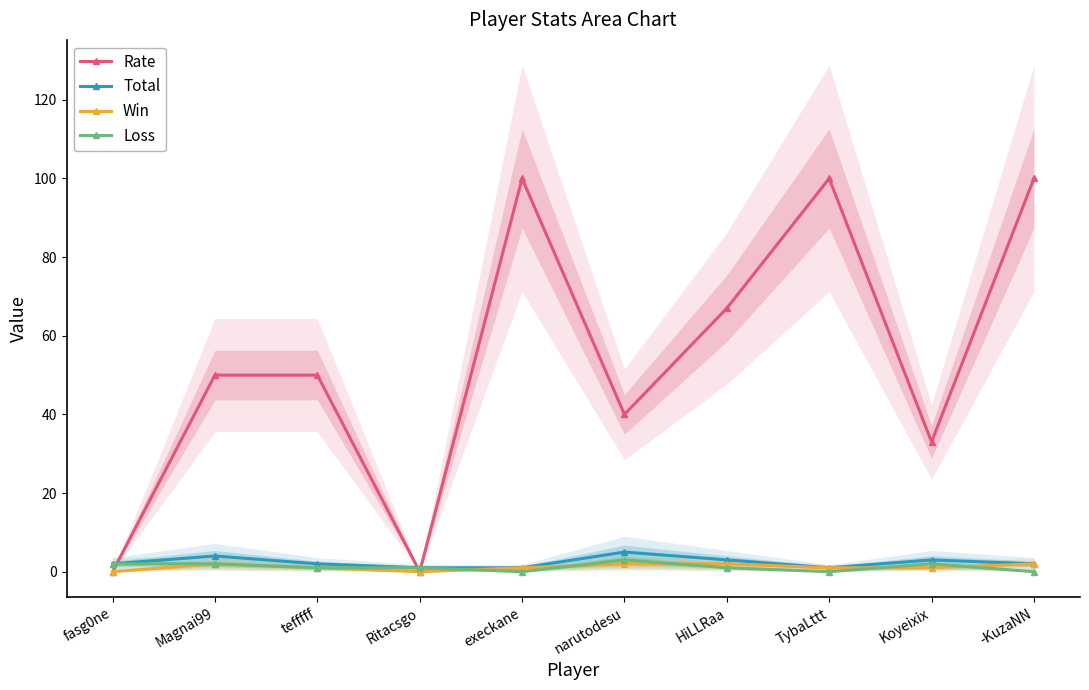

True or false: Total and Loss intersect in this chart.

False